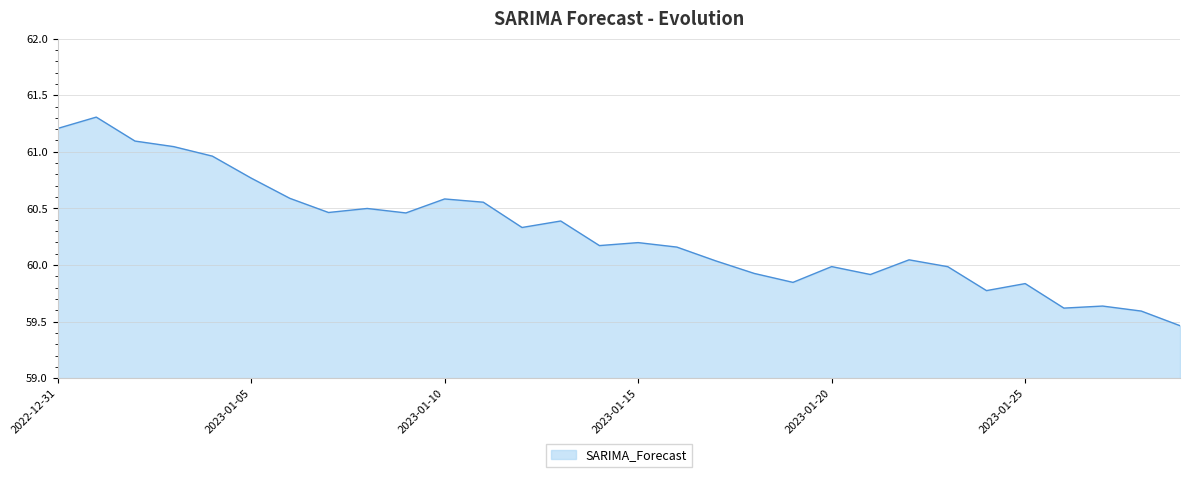

What is the difference between the maximum and minimum values?

1.8